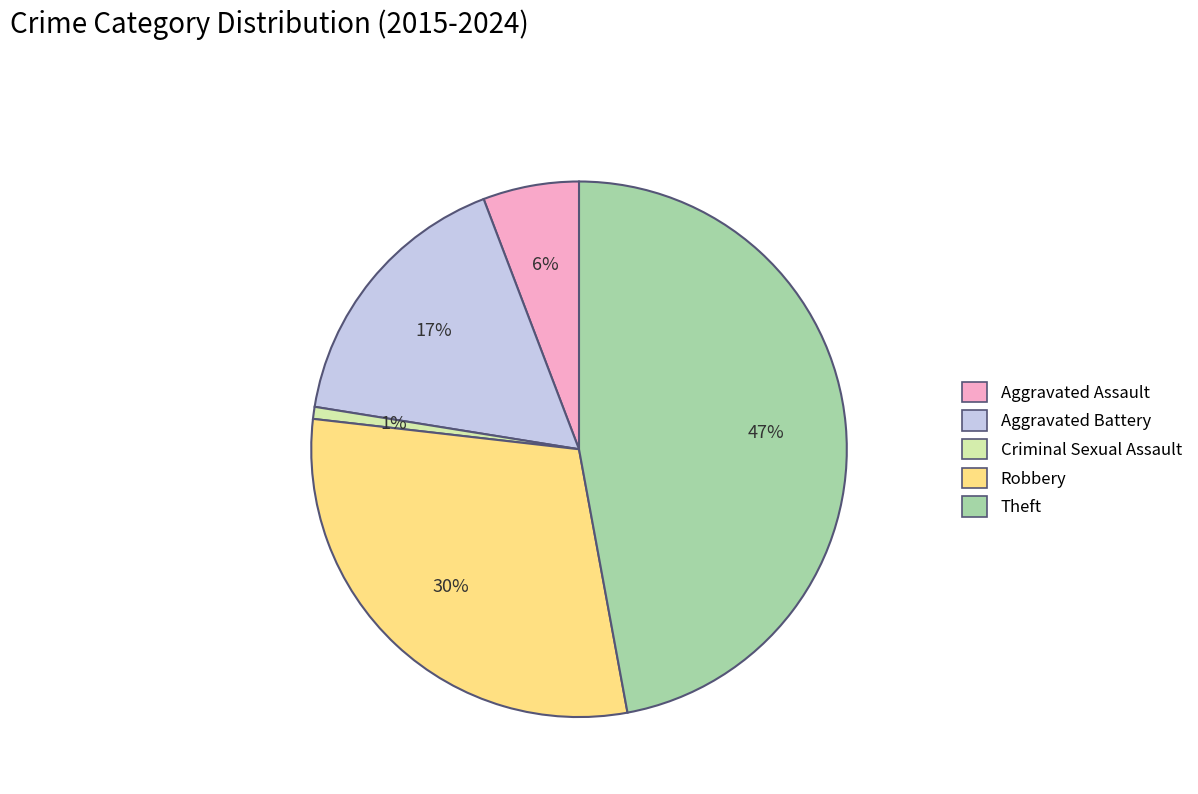

True or false: Theft accounts for 37% of the total.

False